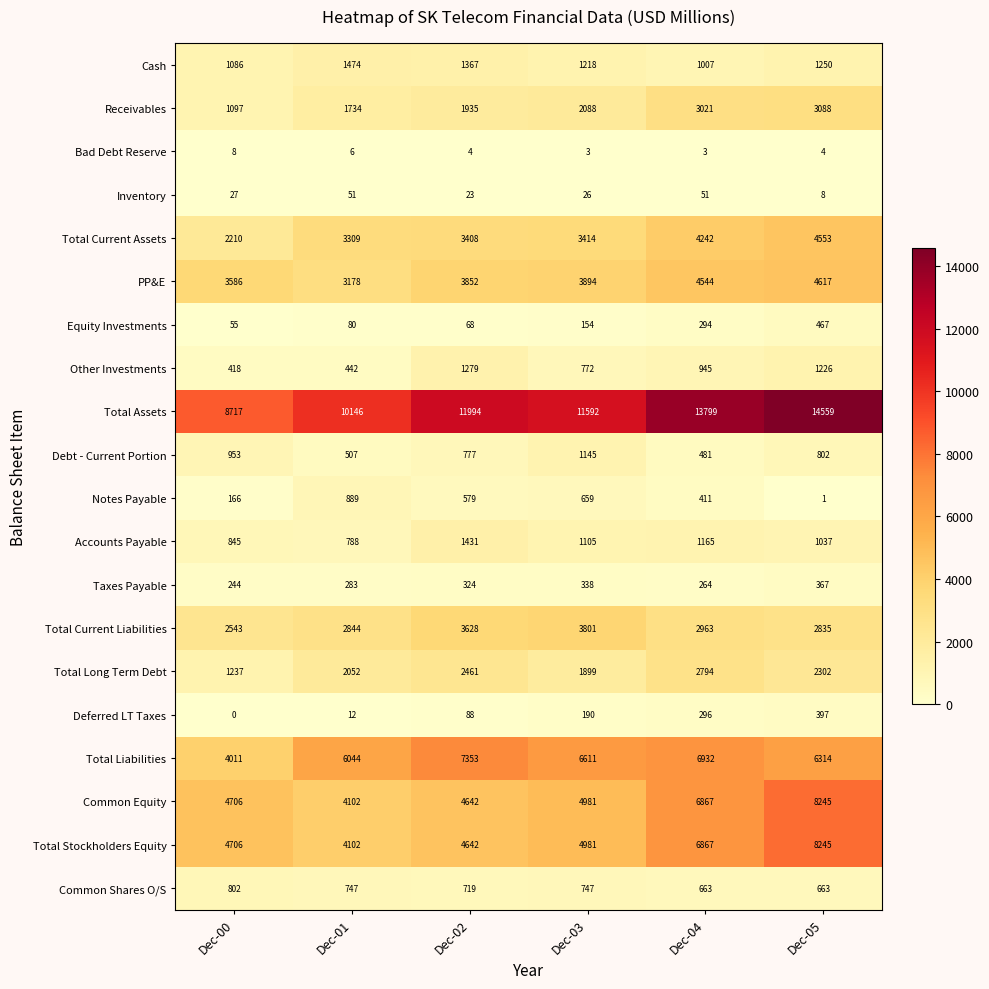

What is the spread (max minus min) of values at Dec-05?

14558